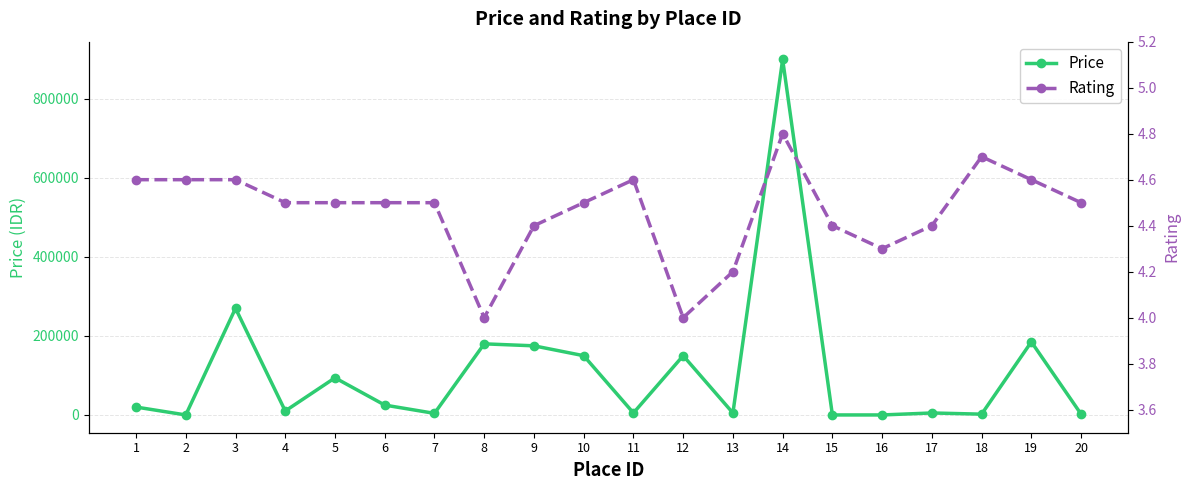

Is it true that Rating equals 4.8 at 14?

True